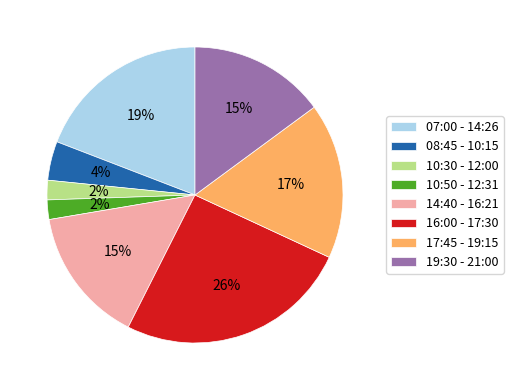

To the nearest percent, what is the average slice percentage?

12%